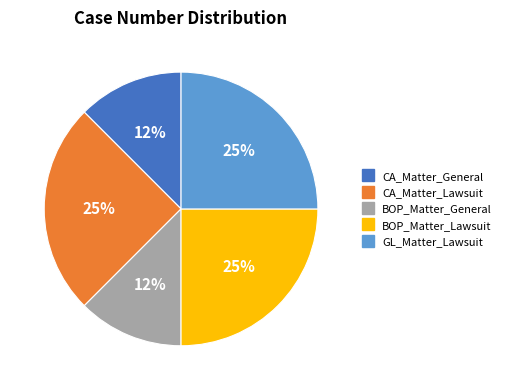

Is there a majority slice in this chart?

No